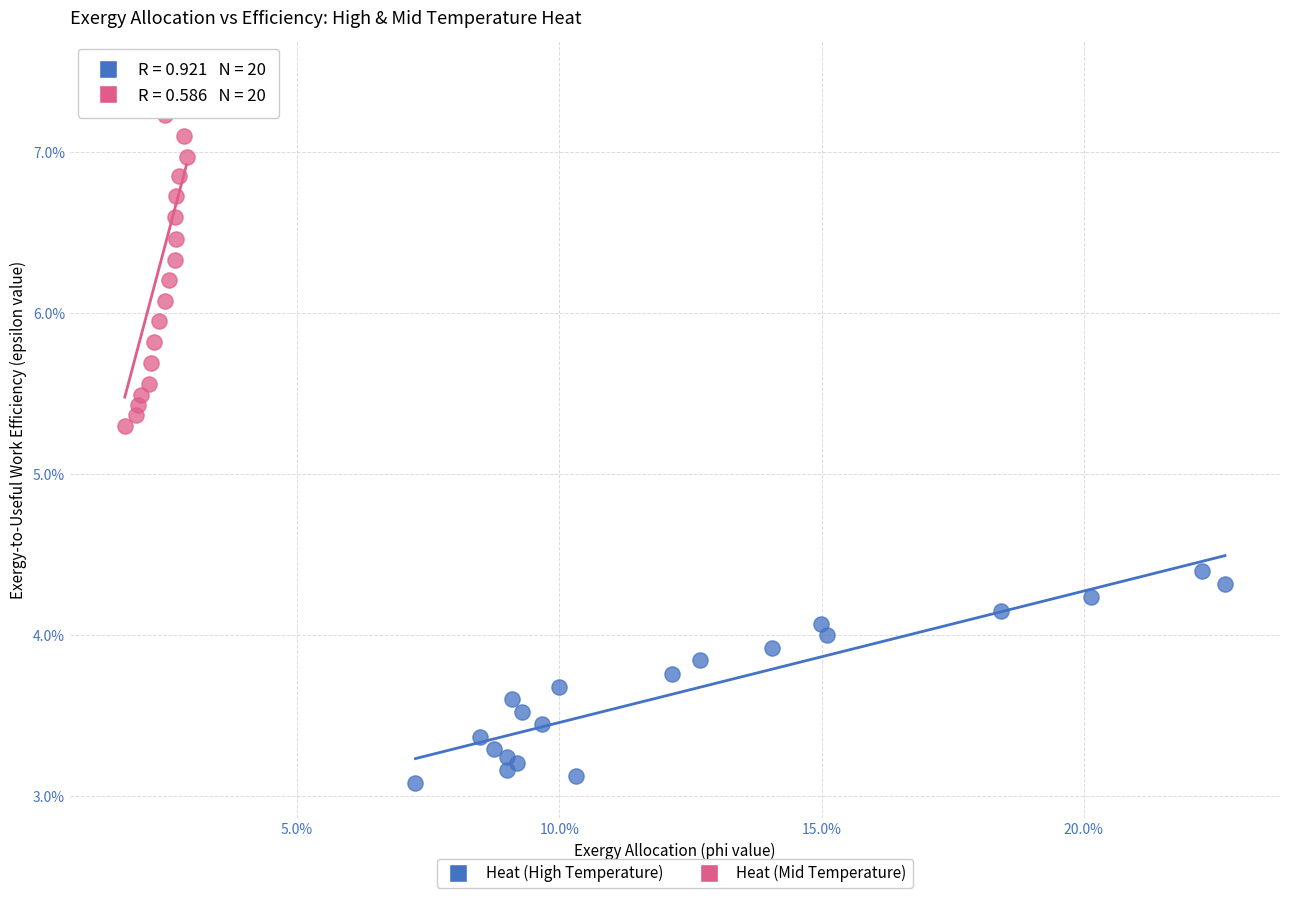

What are all the series names shown in the legend?

Heat (High Temperature), Heat (Mid Temperature)